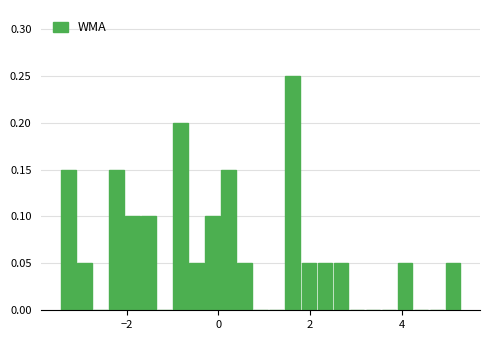

Read against the x-axis, roughly where is the centre of the tallest bar?

1.6